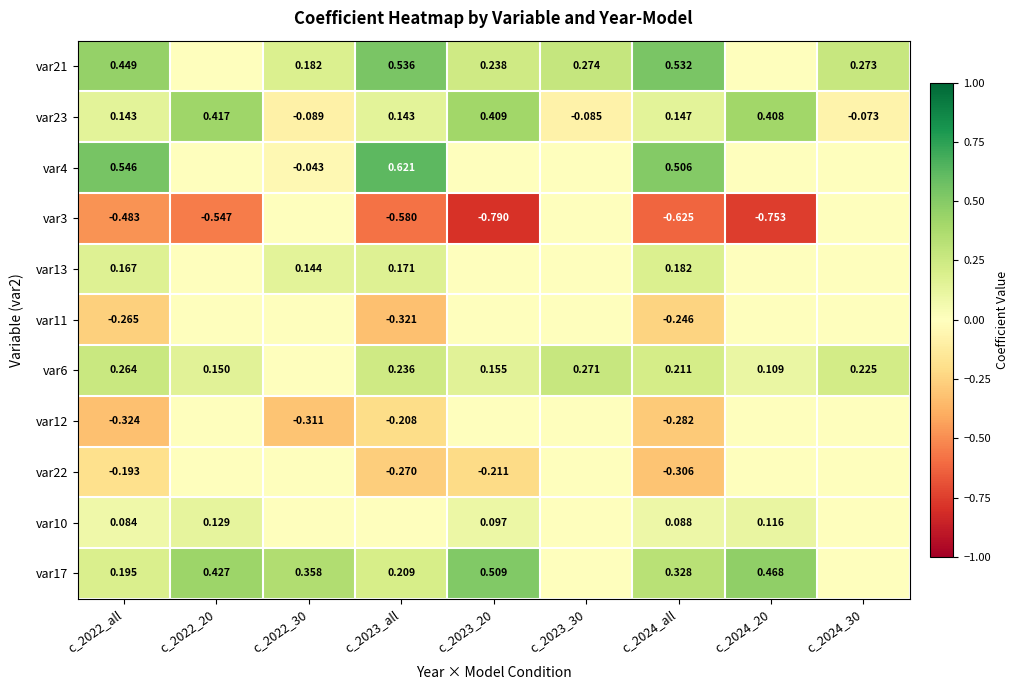

Is the value of var3 at c_2023_all greater than the value of var21 at c_2023_all?

No